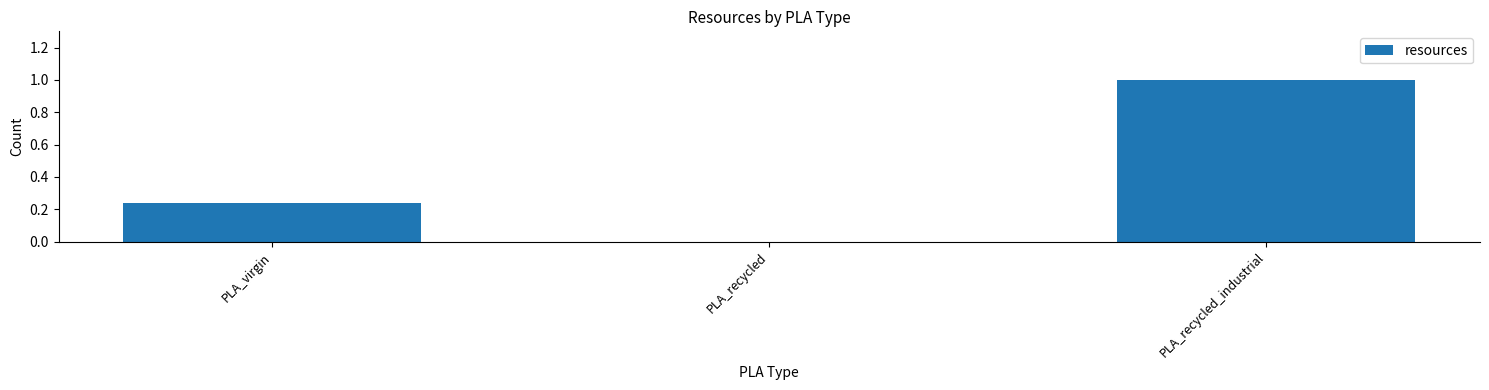

How many values are between 0 and 1?

3